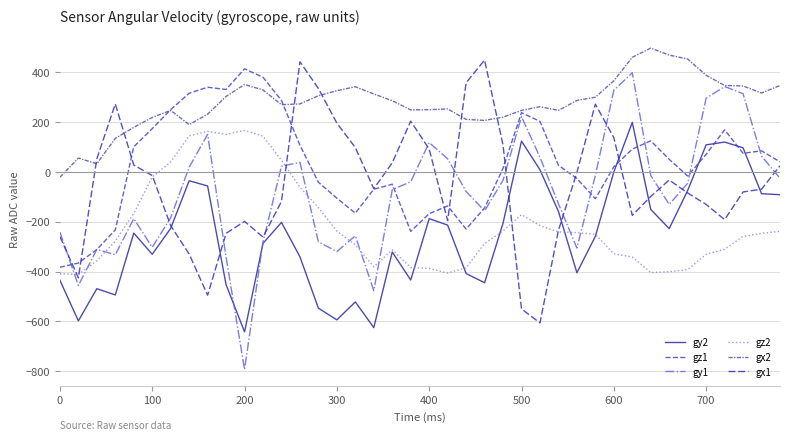

Which series has the largest total across all categories?

gx2